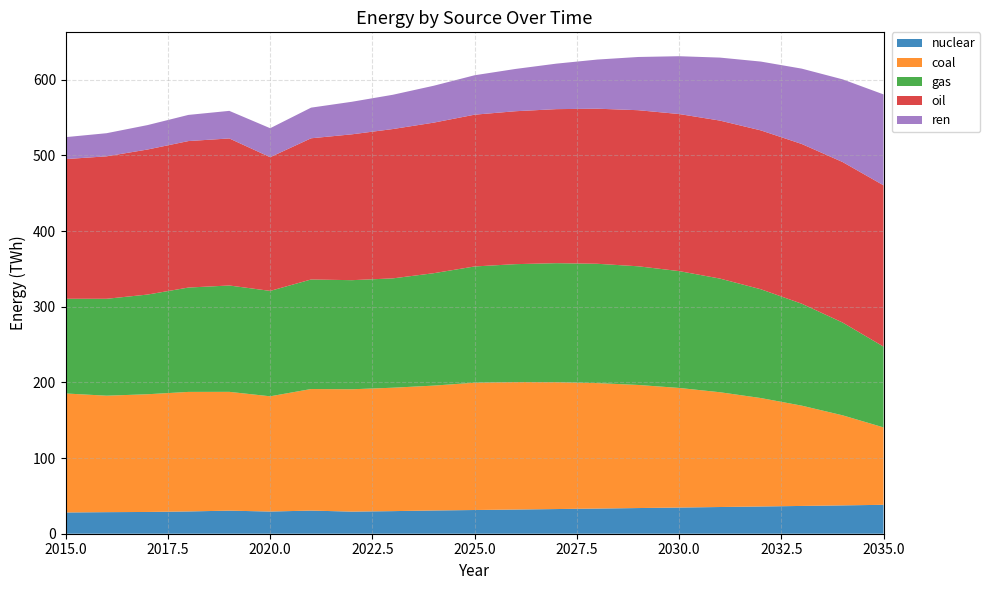

Reading left to right, transcribe all the data shown in this chart.

nuclear: 2015=28.1	2016=28.5	2017=28.8	2018=29.5	2019=30.5	2020=29.3	2021=30.6	2022=29.2	2023=29.9	2024=30.7	2025=31.4	2026=32.0	2027=32.6	2028=33.3	2029=33.9	2030=34.6	2031=35.3	2032=36.0	2033=36.7	2034=37.5	2035=38.2
coal: 2015=157.3	2016=154.0	2017=155.6	2018=158.0	2019=157.1	2020=152.3	2021=160.7	2022=161.7	2023=163.1	2024=165.1	2025=168.3	2026=168.5	2027=167.7	2028=165.9	2029=162.7	2030=158.1	2031=151.7	2032=143.3	2033=132.6	2034=119.1	2035=102.4
gas: 2015=125.2	2016=128.1	2017=131.8	2018=137.9	2019=140.6	2020=139.3	2021=144.8	2022=144.2	2023=144.5	2024=148.6	2025=153.6	2026=155.9	2027=157.3	2028=157.7	2029=156.9	2030=154.5	2031=150.2	2032=143.8	2033=134.8	2034=122.6	2035=106.8
oil: 2015=184.7	2016=188.3	2017=191.7	2018=193.7	2019=194.4	2020=176.8	2021=186.6	2022=192.8	2023=197.4	2024=199.1	2025=200.6	2026=202.2	2027=203.6	2028=205.0	2029=206.4	2030=207.6	2031=208.9	2032=210.0	2033=211.1	2034=212.2	2035=213.2
ren: 2015=29.0	2016=30.6	2017=32.3	2018=34.6	2019=36.5	2020=38.3	2021=40.5	2022=43.0	2023=45.3	2024=48.8	2025=52.1	2026=55.9	2027=60.1	2028=64.9	2029=70.3	2030=76.4	2031=83.3	2032=91.0	2033=99.6	2034=109.3	2035=120.2